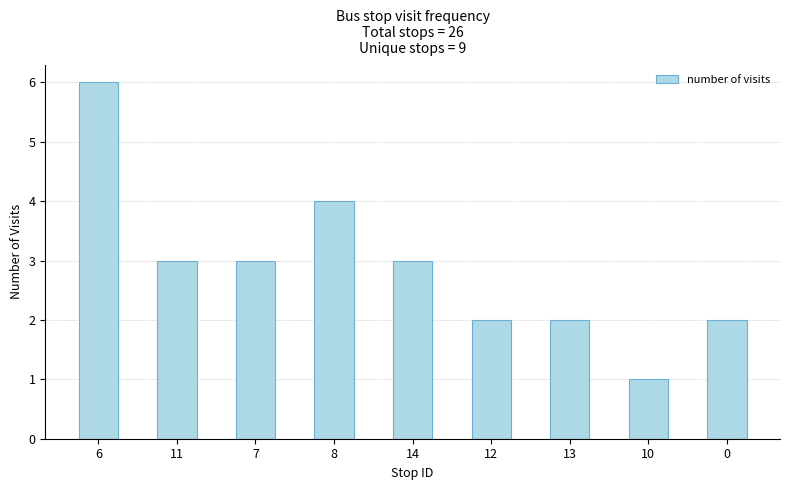

Are the bars horizontal?

No